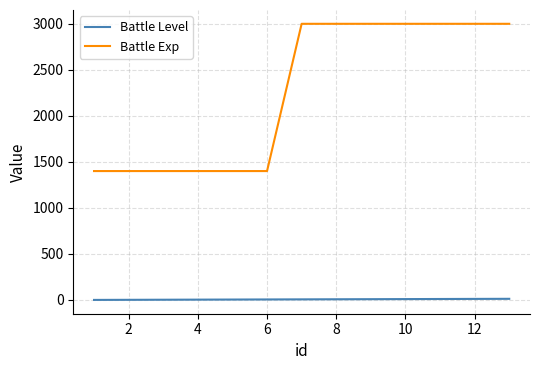

What is the difference between the maximum and minimum values in the Battle Exp series?

1600